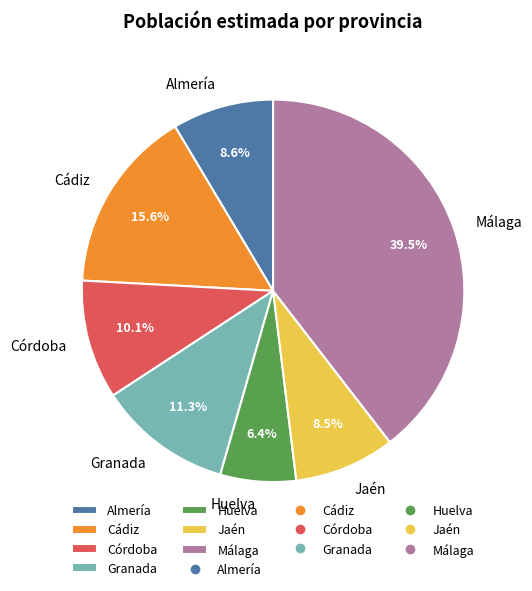

The Málaga slice represents 27% of the pie. True or false?

False